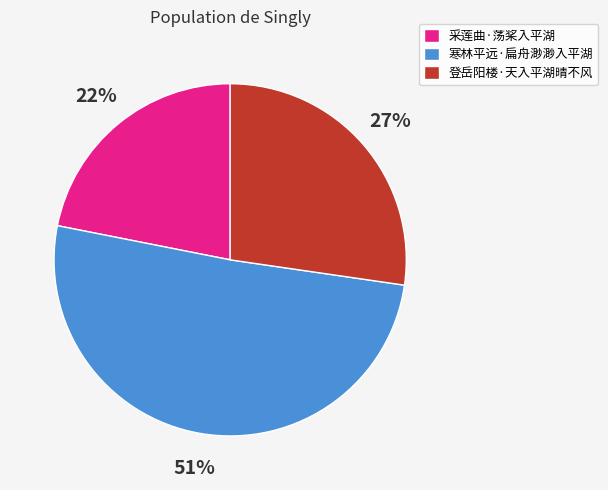

Do 寒林平远·扁舟渺渺入平湖 and 采莲曲·荡桨入平湖 together represent more than half of the pie?

Yes